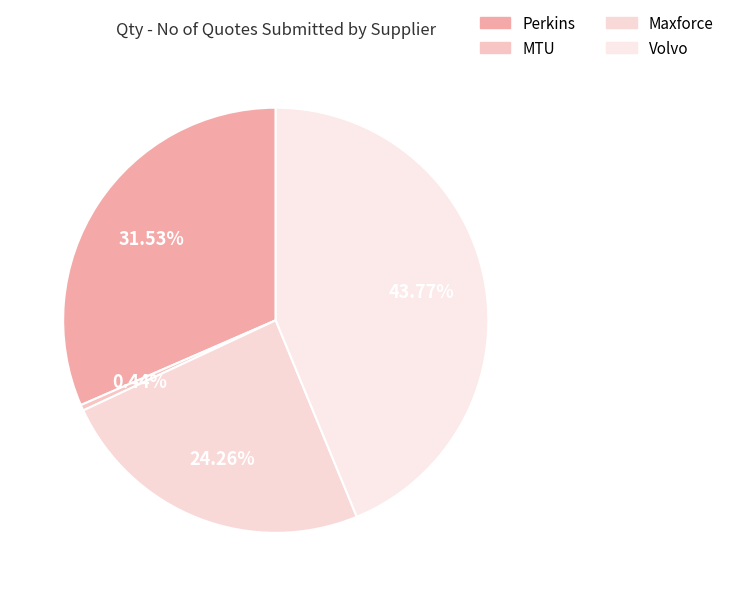

What percentage is the Volvo slice, to the nearest percent?

44%